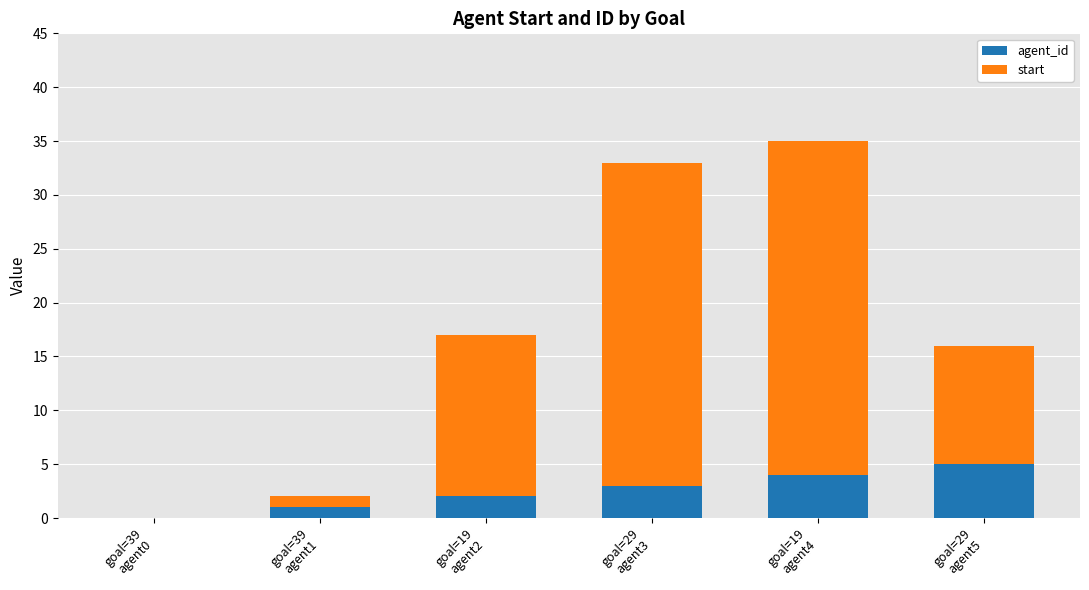

What is the sum of all agent_id values?

15